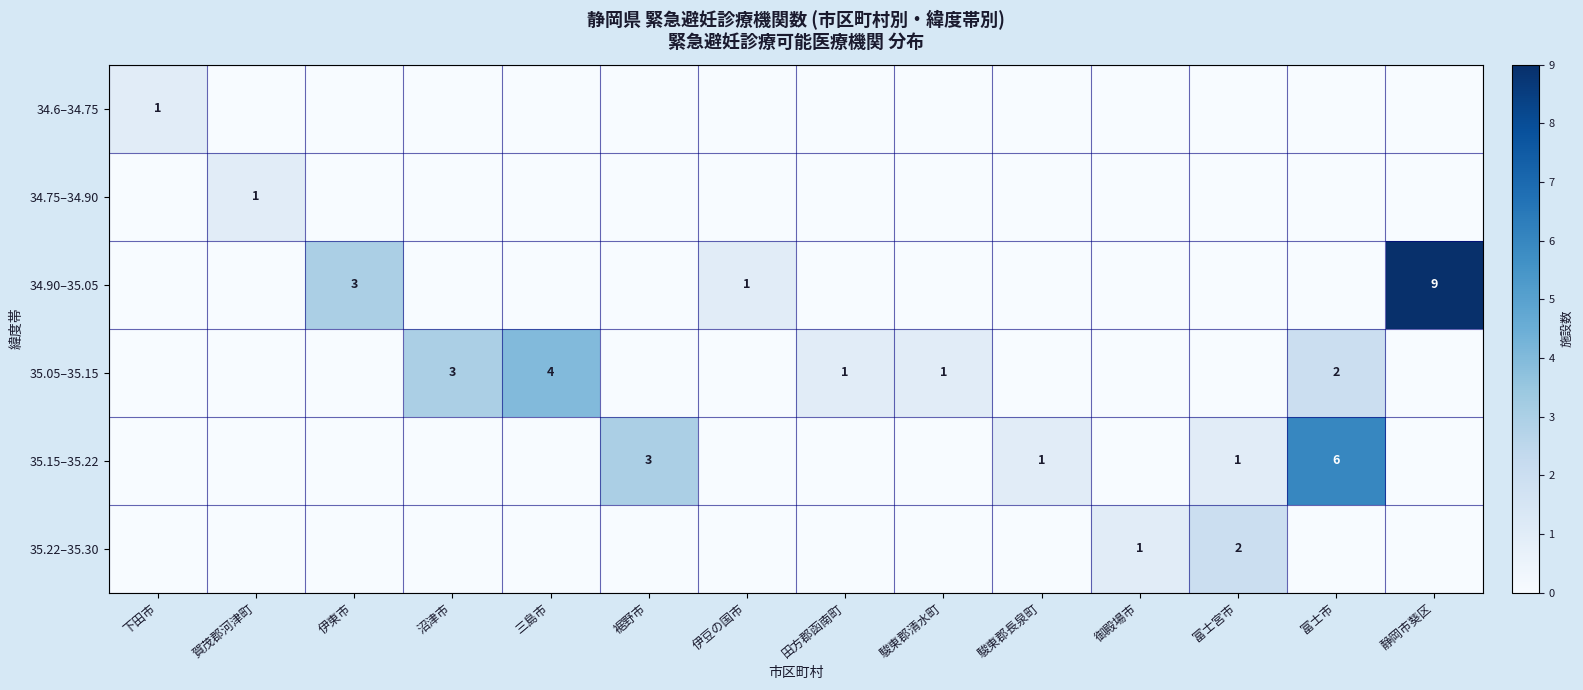

What is the maximum value shown in the chart?

9